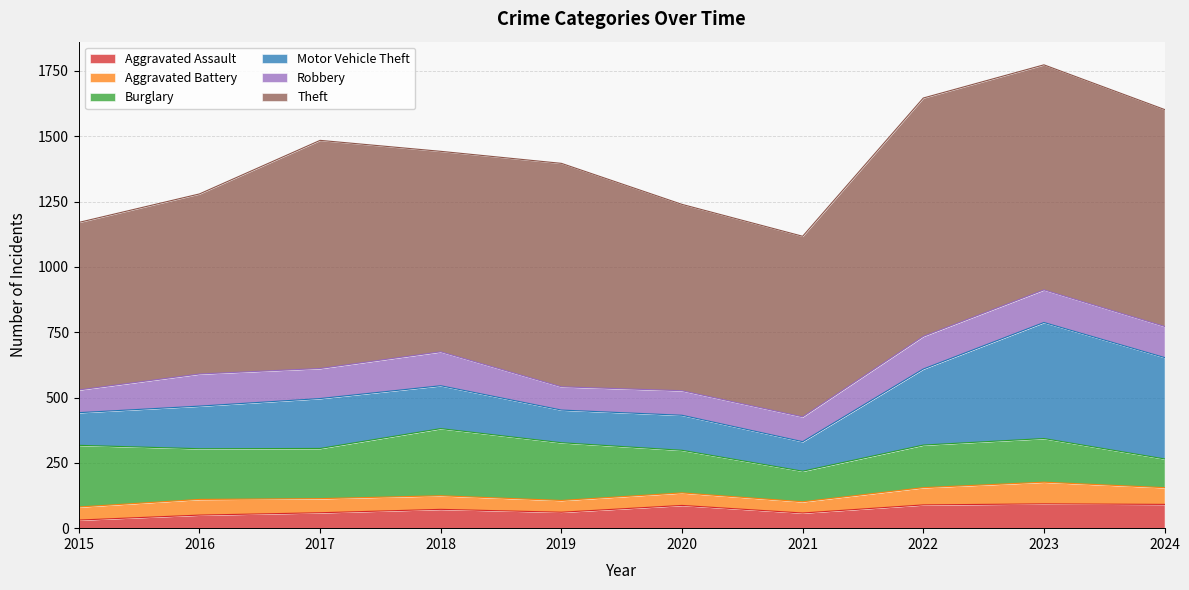

Which series has the widest spread of values?

Motor Vehicle Theft